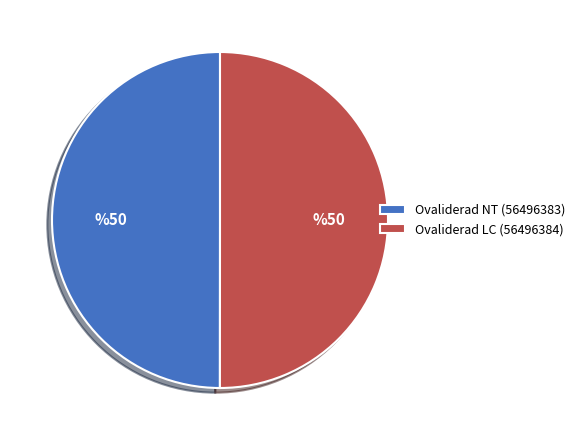

True or false: Ovaliderad LC (56496384) accounts for 50% of the total.

True